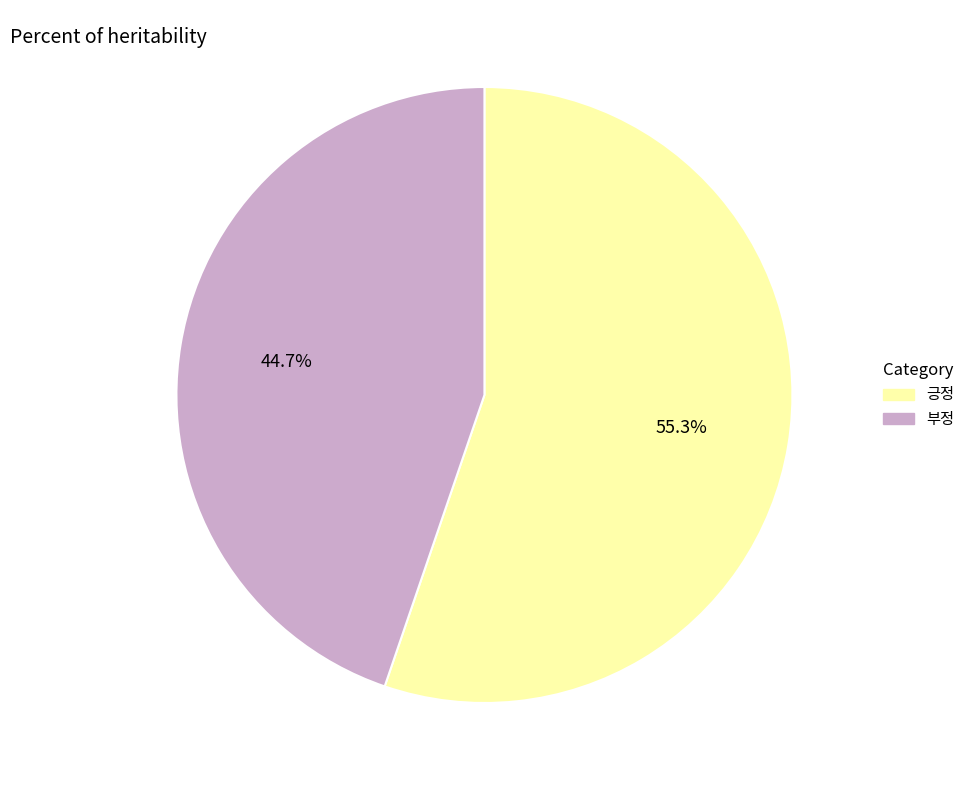

True or false: 부정 accounts for 45% of the total.

True